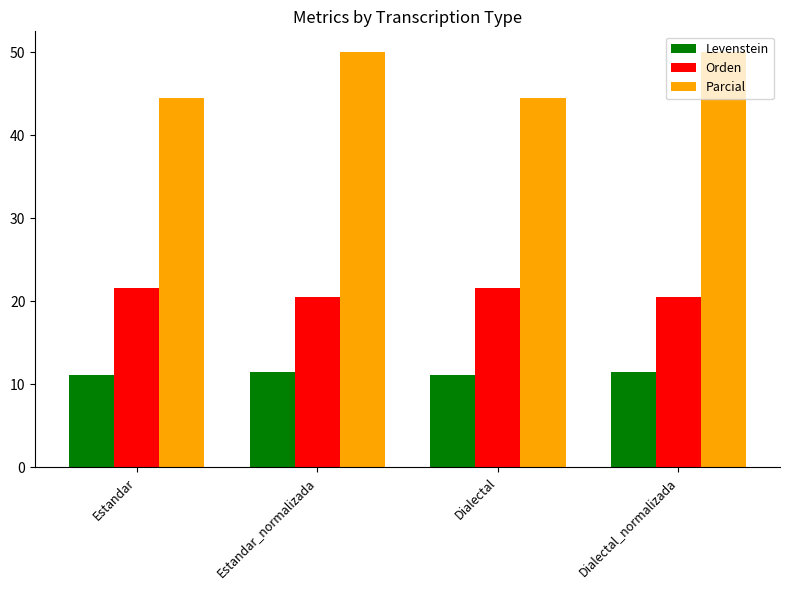

What is the sum of all Orden values?

84.3